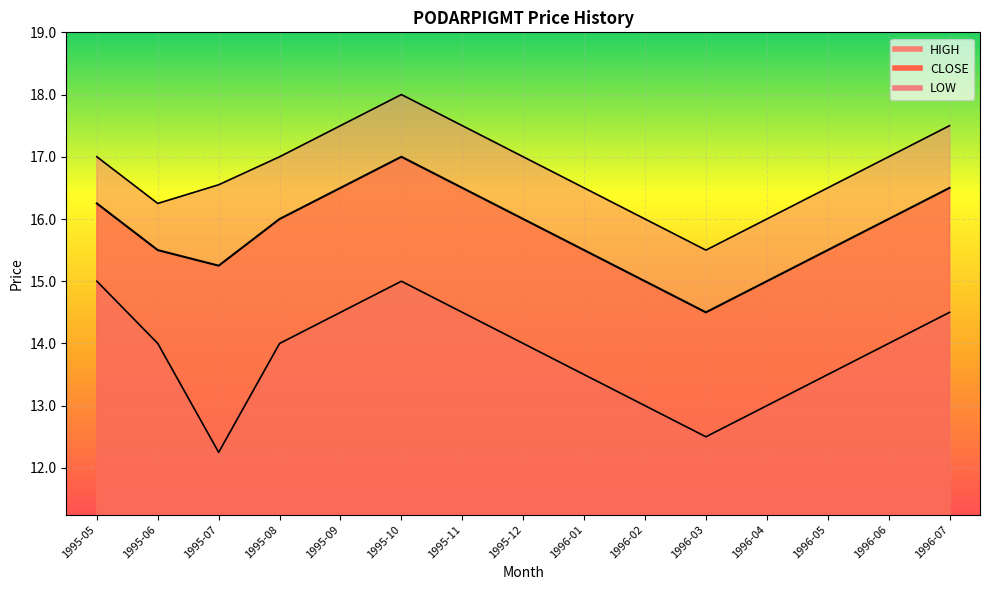

What is the greatest value displayed?

18.0